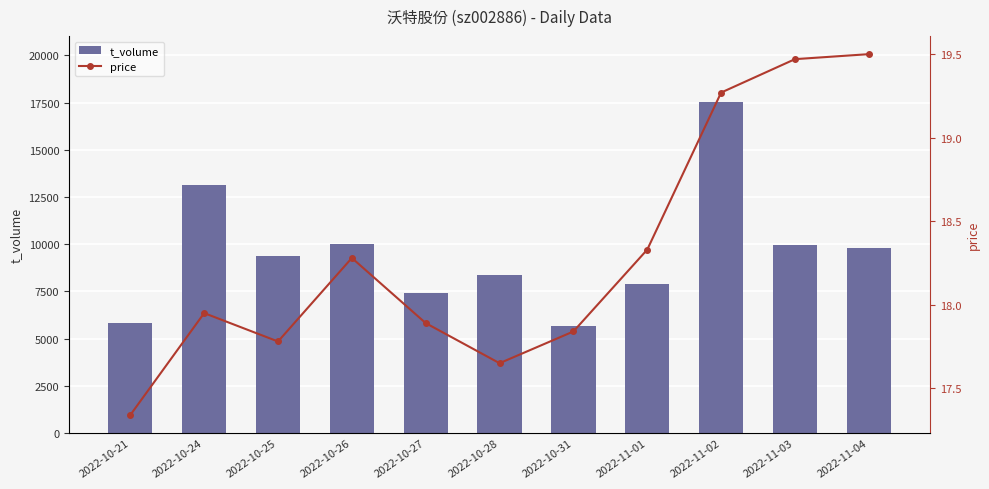

What is the label of the 3rd bar from the right?

2022-11-02